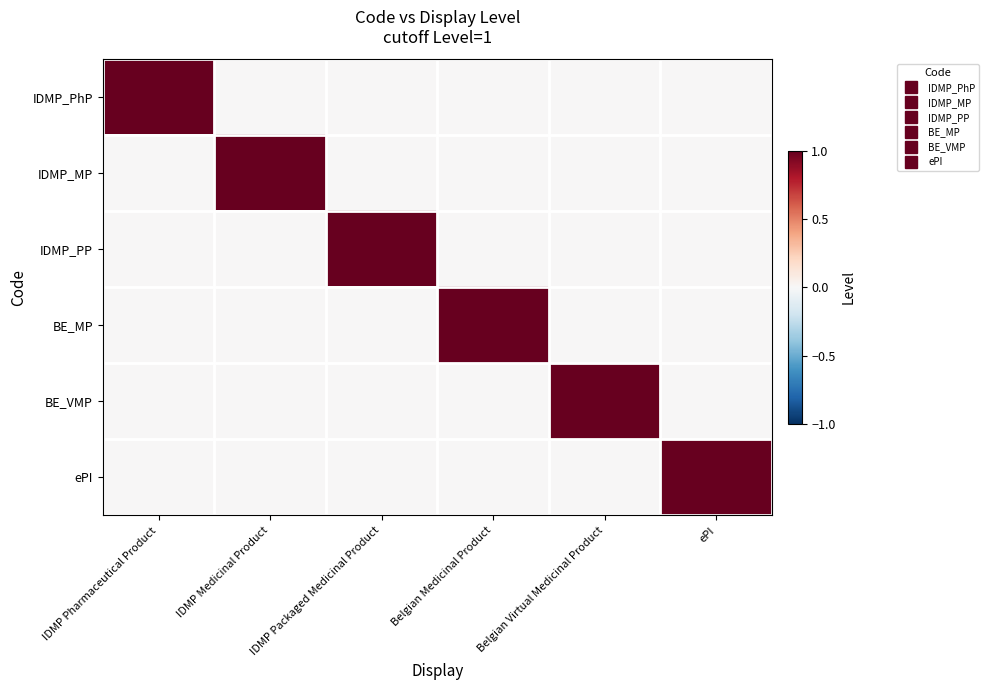

Which label corresponds to the smallest value in the chart?

IDMP Medicinal Product